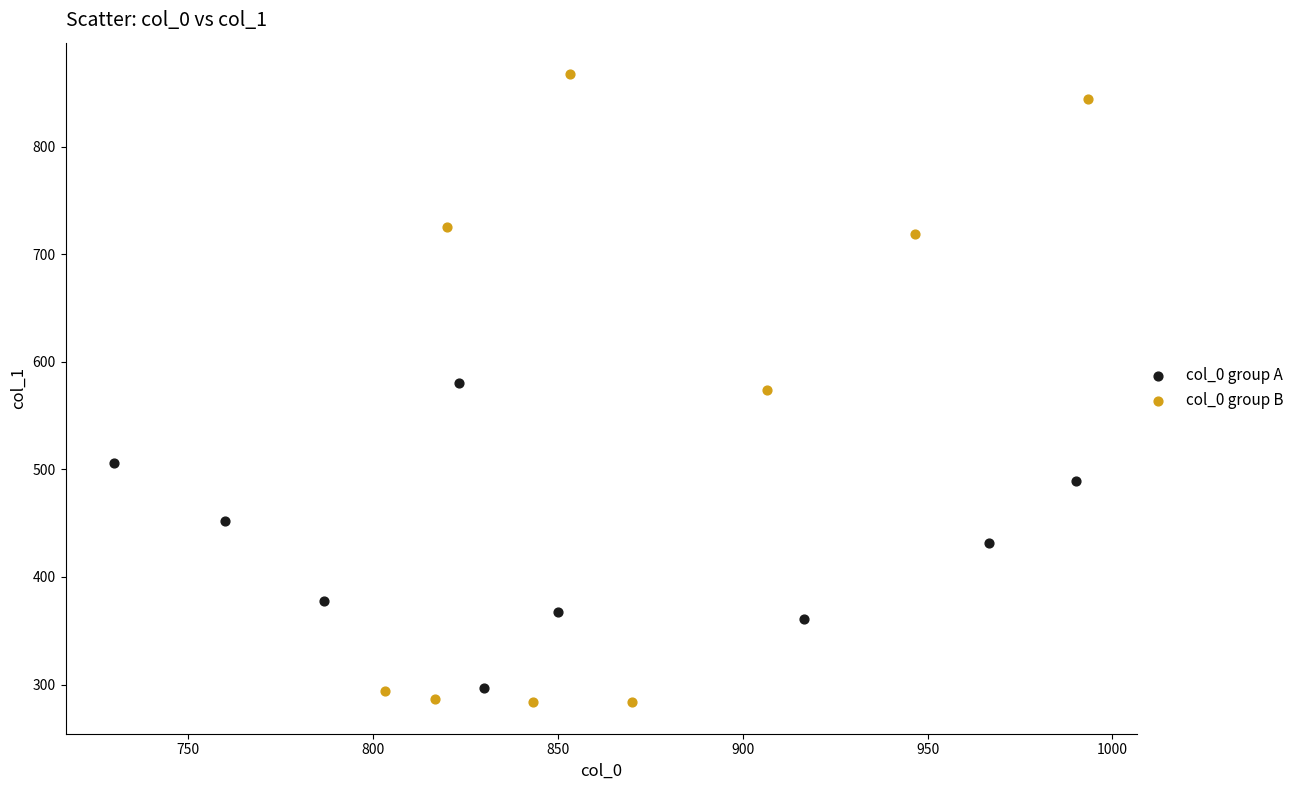

What are all the series names shown in the legend?

col_0 group A, col_0 group B